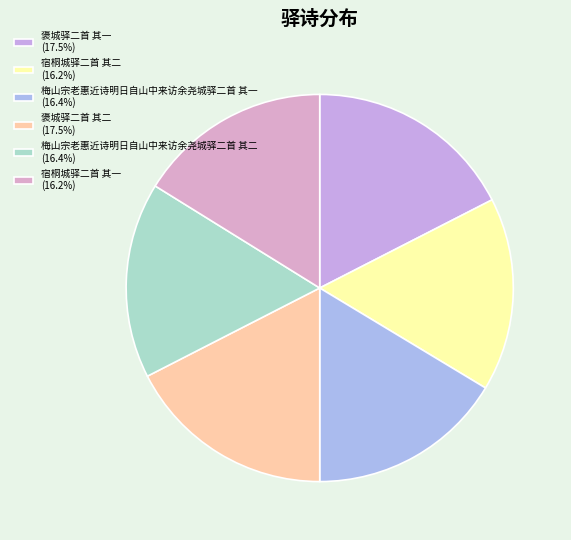

Which category has the smallest portion of the pie?

宿桐城驿二首 其一